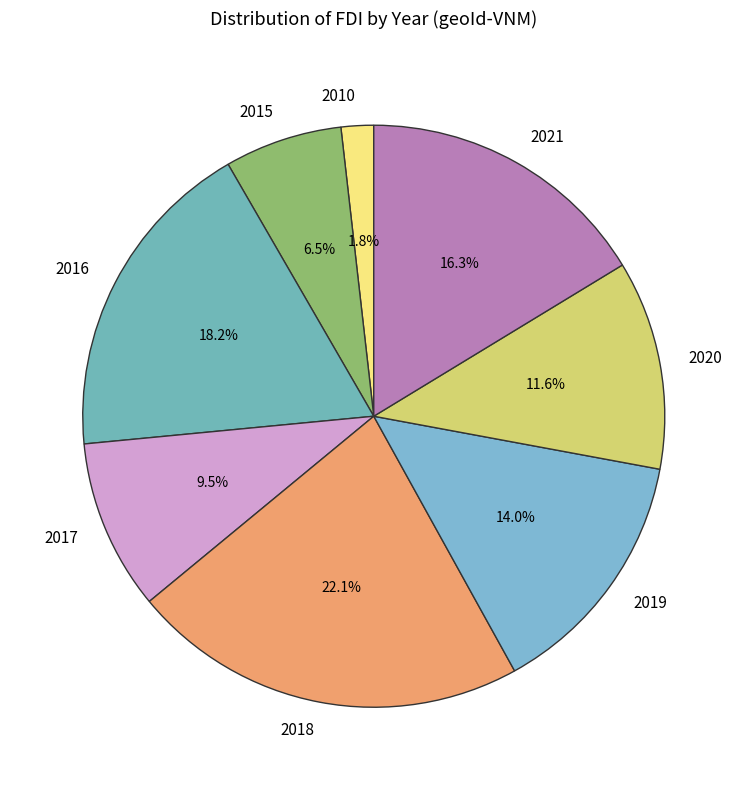

Count the number of slices in the pie.

8